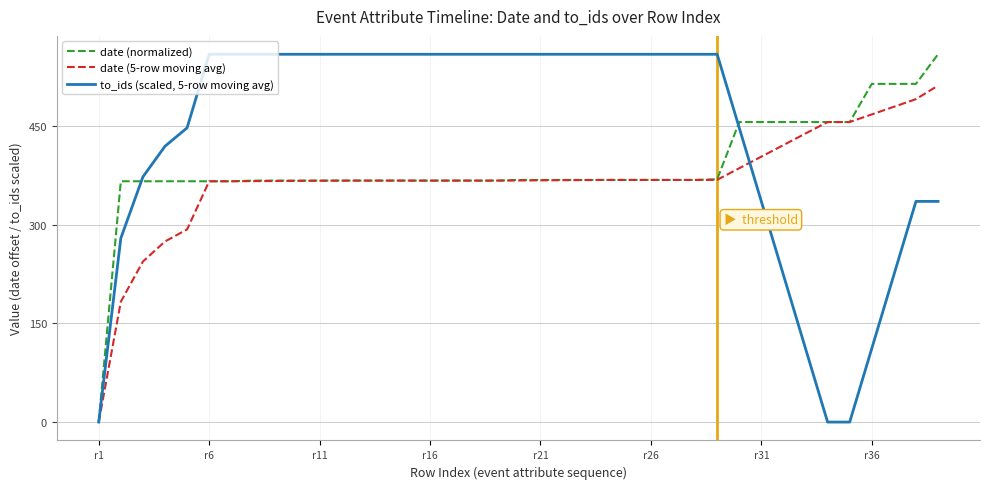

What is the greatest value displayed?

559.0